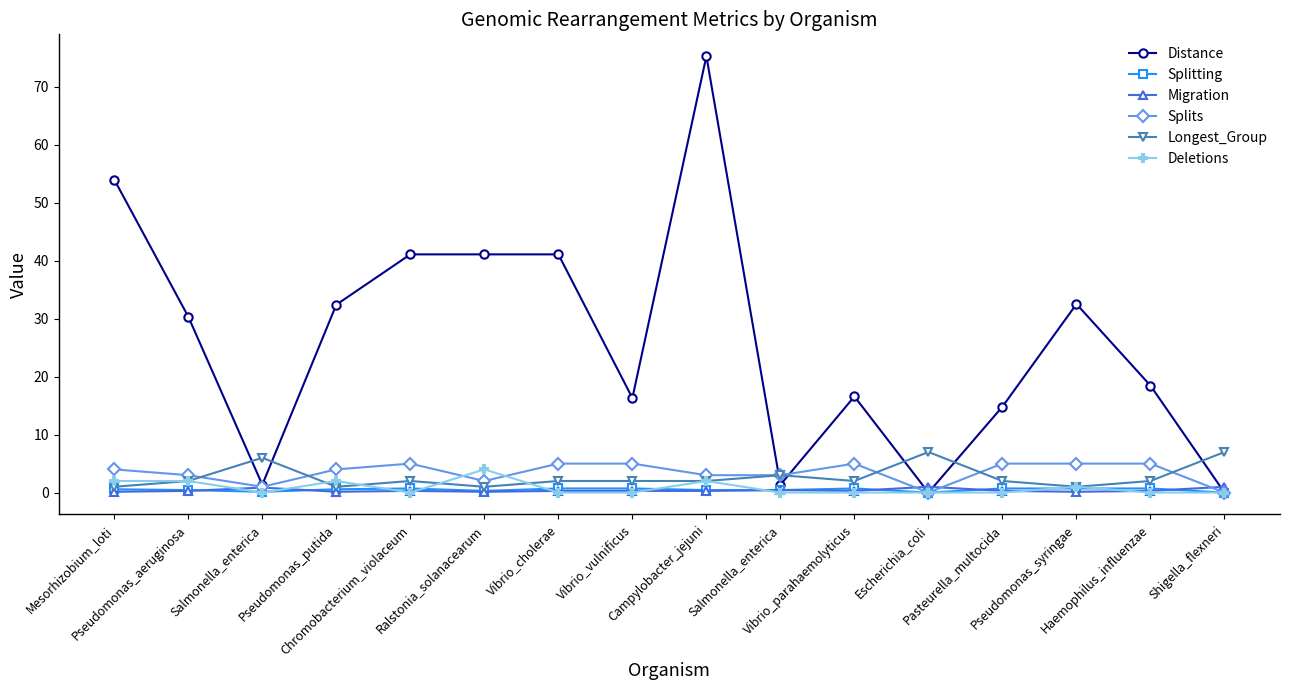

At how many categories does at least one series exceed 74?

1